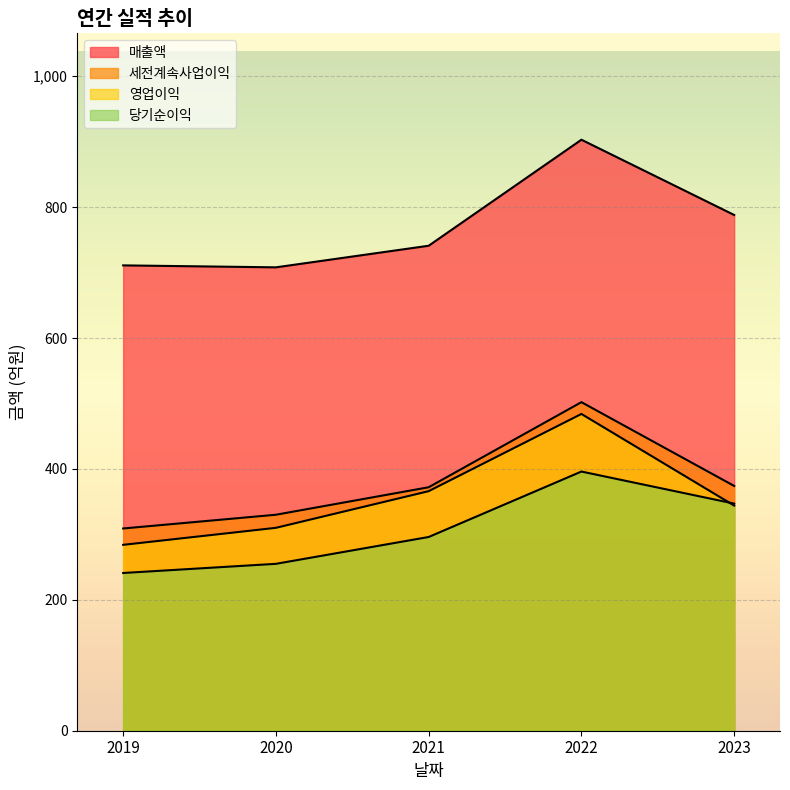

Reading left to right, what are all the values shown in this chart?

매출액: 2019=711	2020=708	2021=741	2022=903	2023=788
영업이익: 2019=284	2020=310	2021=366	2022=484	2023=344
세전계속사업이익: 2019=309	2020=330	2021=372	2022=502	2023=374
당기순이익: 2019=241	2020=255	2021=296	2022=396	2023=347